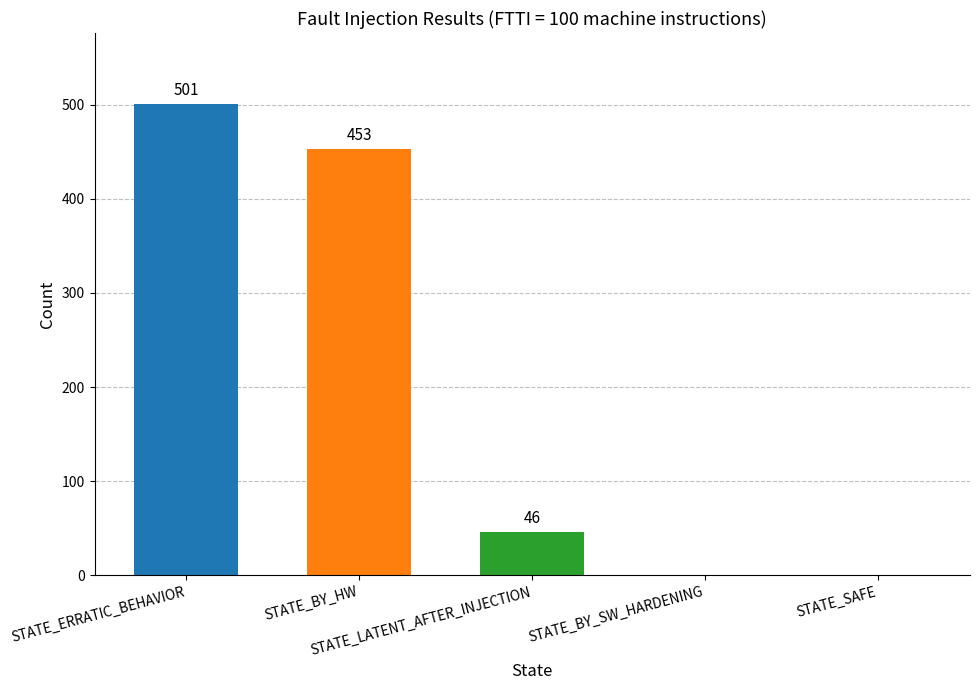

What is the change in value from STATE_BY_HW to STATE_LATENT_AFTER_INJECTION?

-407